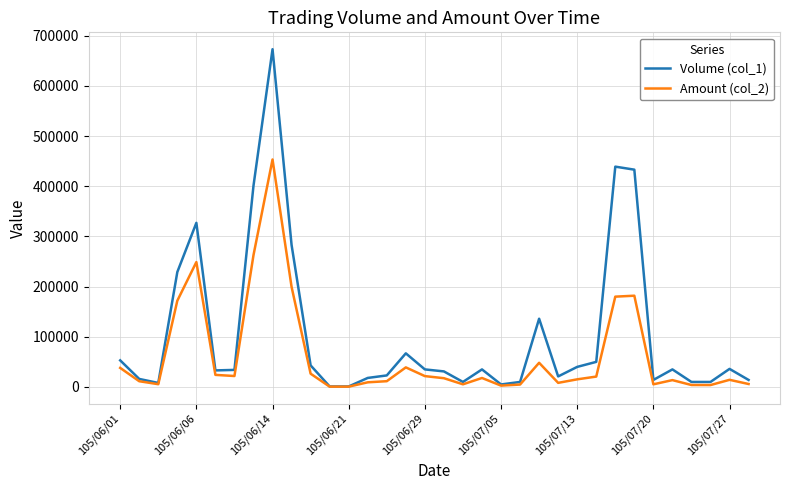

At how many categories does at least one series exceed 248534?

6